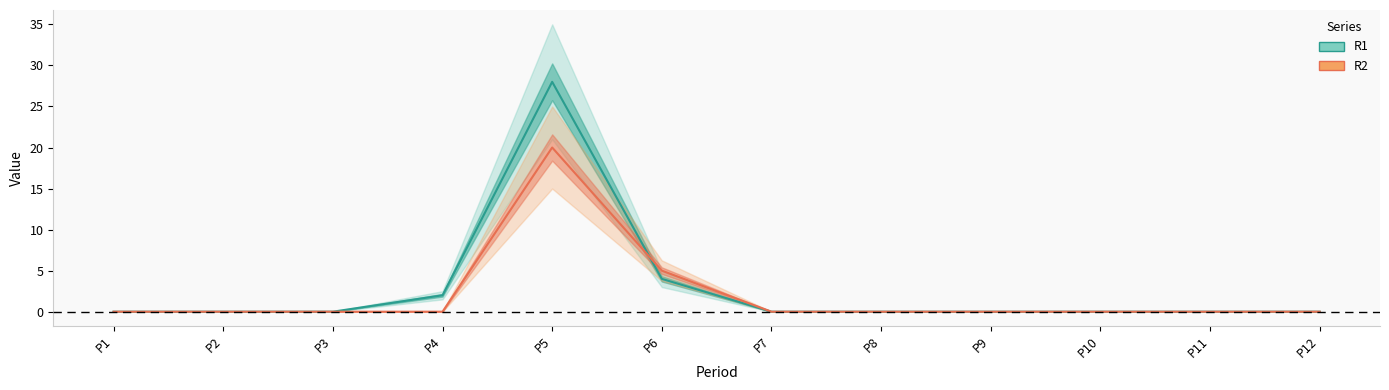

What is the greatest value displayed?

28